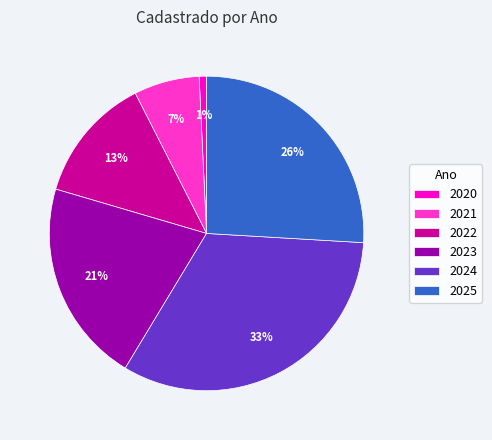

Combined, do 2023 and 2025 account for over 50%?

No